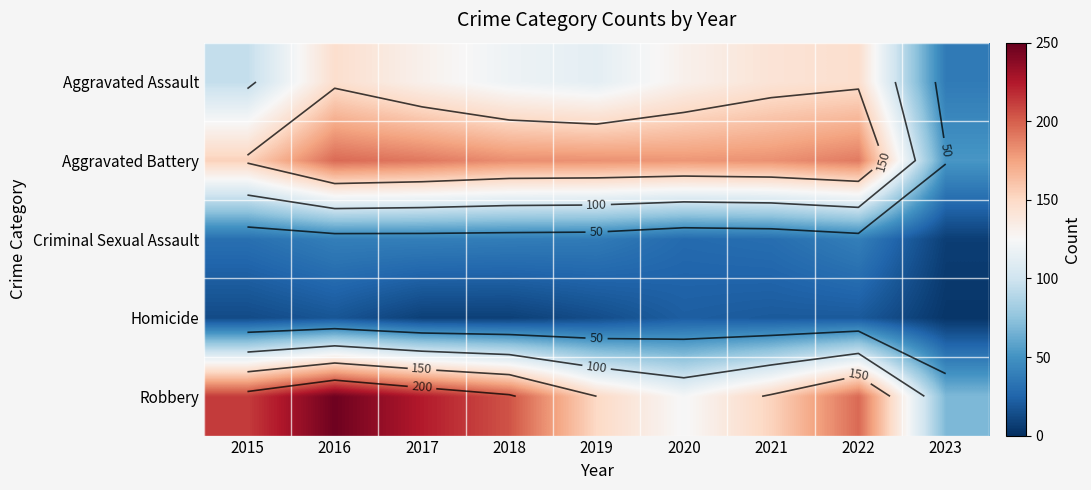

At which label does Robbery first exceed 196?

2015